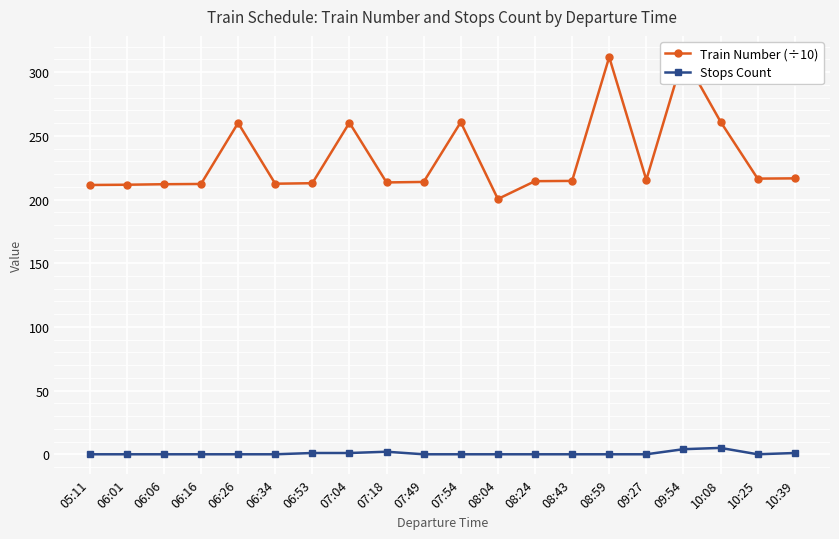

Does the chart display data point markers on the line(s)?

Yes